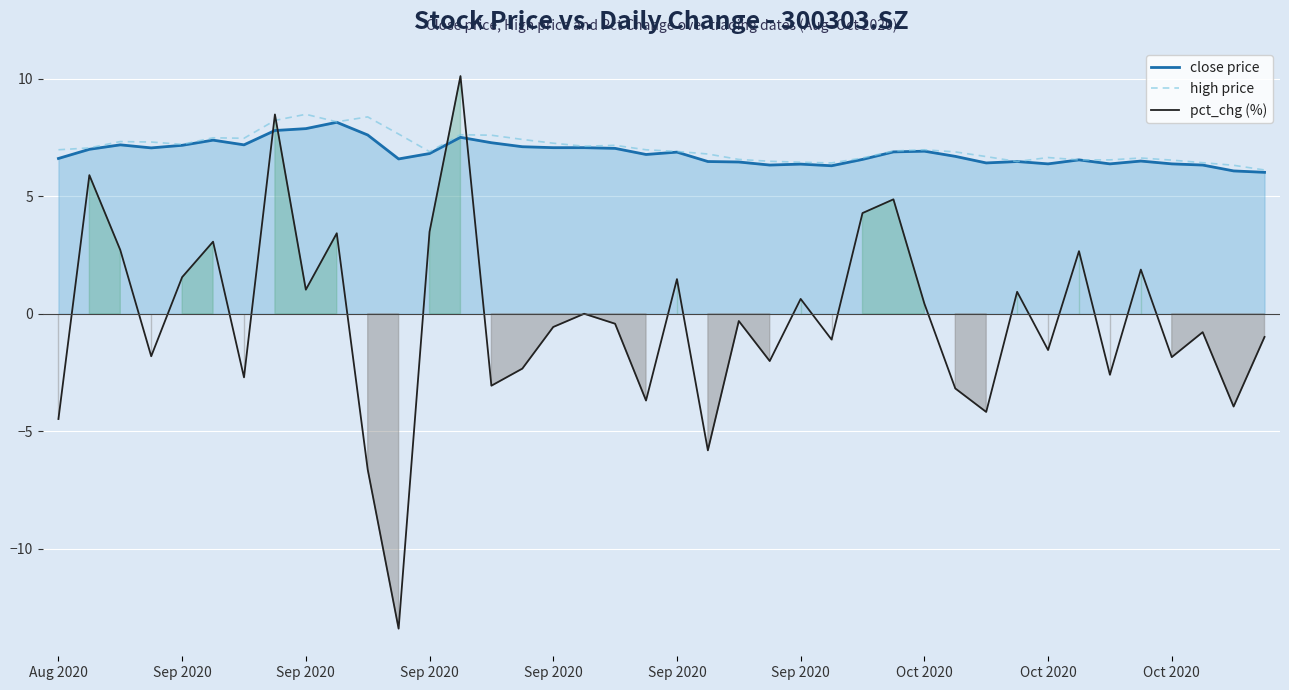

Which series has the widest spread of values?

pct_chg (%)